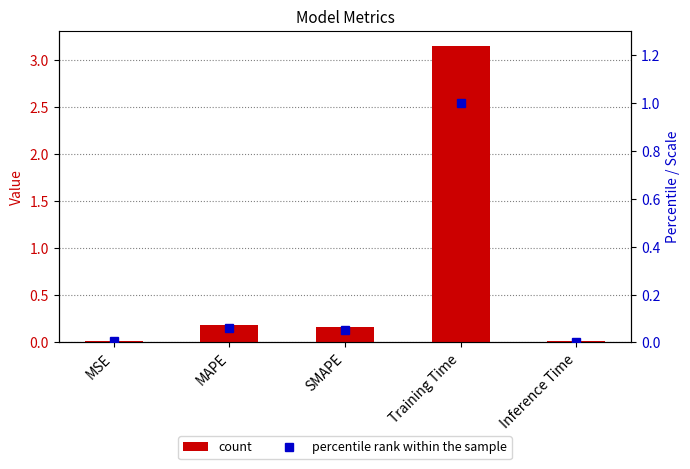

Reading right to left, extract all data points from this chart.

col_1: Inference Time=0.0	Training Time=3.2	SMAPE=0.2	MAPE=0.2	MSE=0.0
percentile rank within the sample: Inference Time=0.0	Training Time=1.0	SMAPE=0.1	MAPE=0.1	MSE=0.0